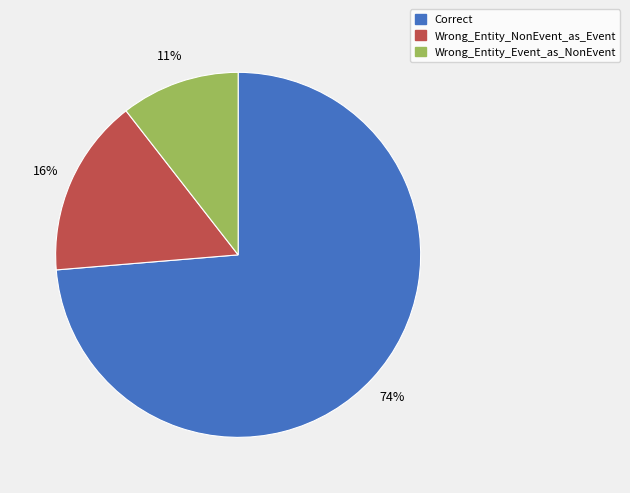

Rank the categories by value from lowest to highest.

Wrong_Entity_Event_as_NonEvent, Wrong_Entity_NonEvent_as_Event, Correct